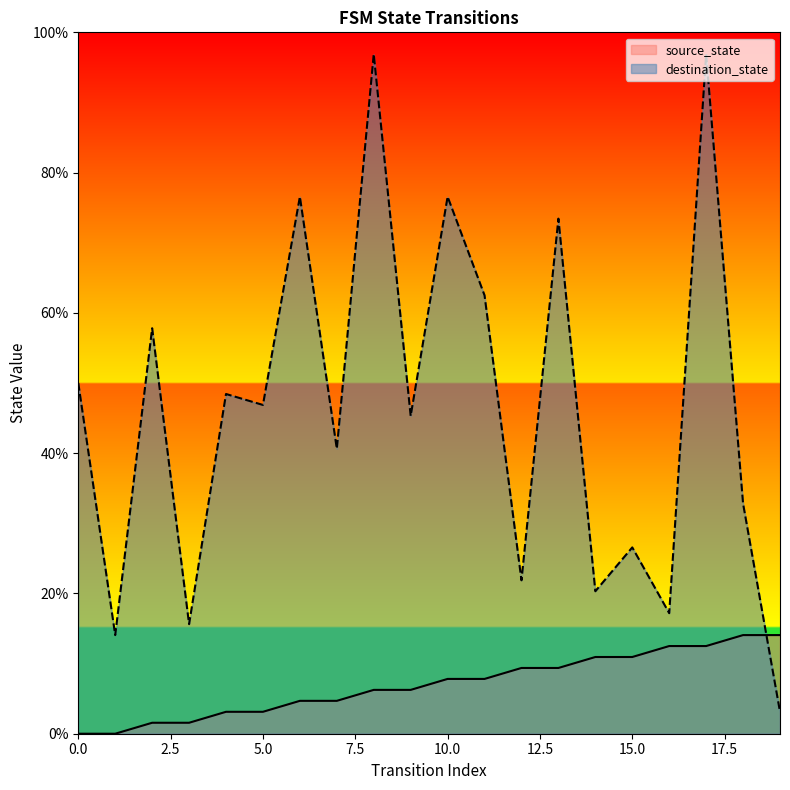

Reading left to right, transcribe all the data shown in this chart.

source_state: 0=0.0	1=0.0	2=1.6	3=1.6	4=3.1	5=3.1	6=4.7	7=4.7	8=6.2	9=6.2	10=7.8	11=7.8	12=9.4	13=9.4	14=10.9	15=10.9	16=12.5	17=12.5	18=14.1	19=14.1
destination_state: 0=50.0	1=14.1	2=57.8	3=15.6	4=48.4	5=46.9	6=76.6	7=40.6	8=96.9	9=45.3	10=76.6	11=62.5	12=21.9	13=73.4	14=20.3	15=26.6	16=17.2	17=96.9	18=32.8	19=3.1